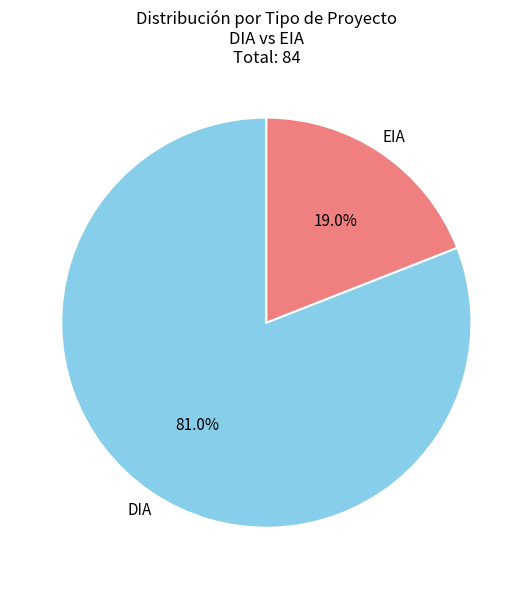

Which has a higher value, DIA or EIA?

DIA